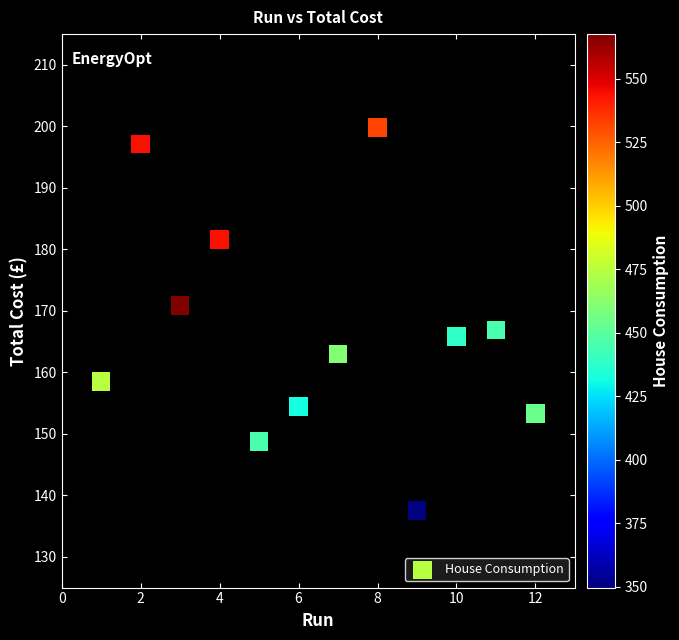

What is the range of Y values (max minus min)?

62.3